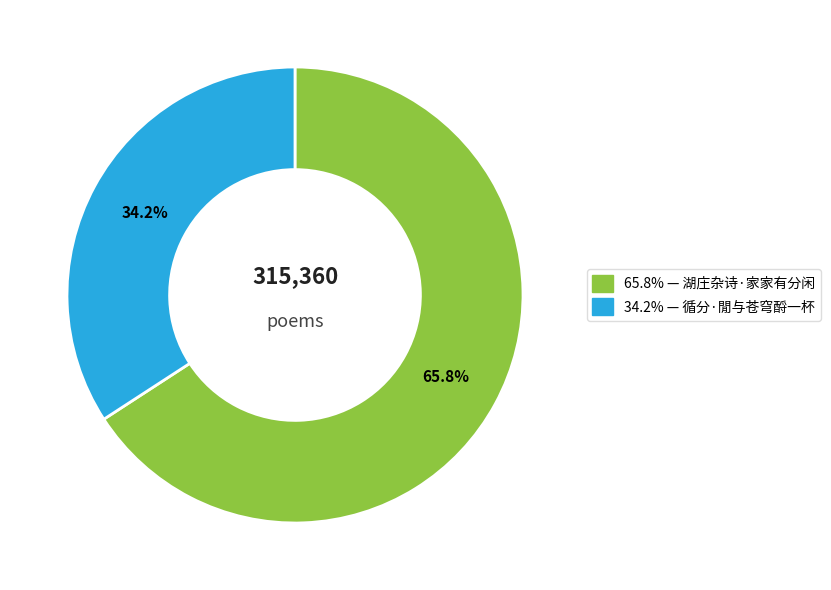

How many slices are in this pie chart?

2